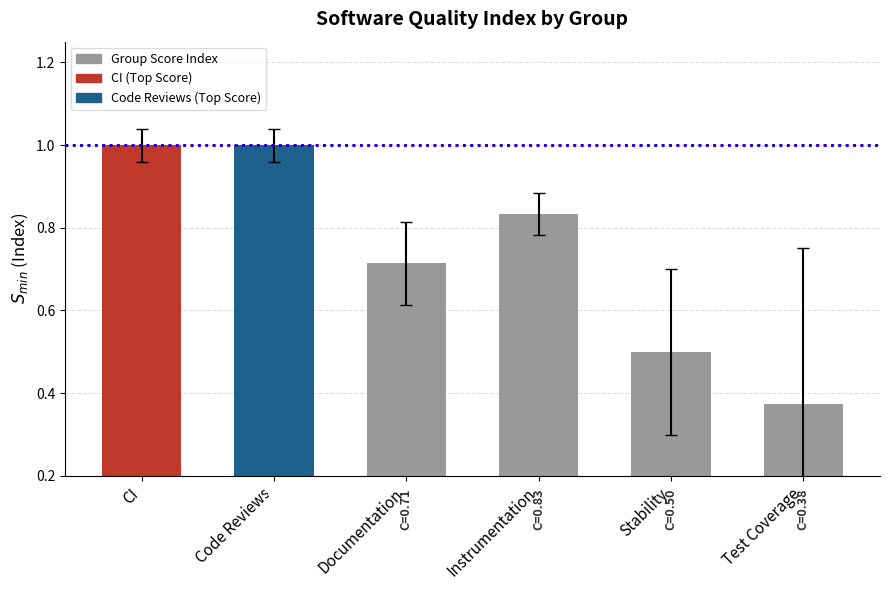

What is the maximum value shown in the chart?

1.0